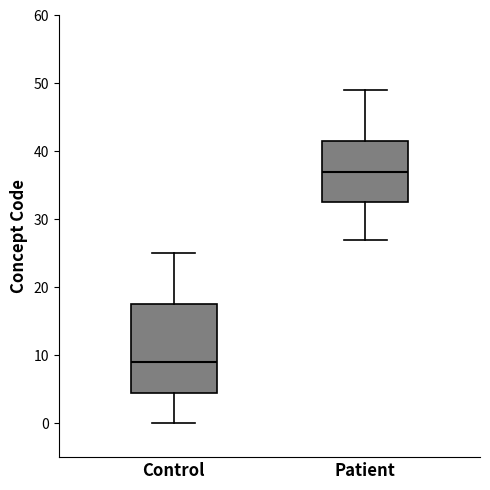

Reading left to right, read every box against the y-axis: the position of its median line, the range the box covers, and the ends of its whiskers. The values are not printed on the chart, so give them approximately, as read against the axis.

Control: median 9, box 5 to 18, whiskers 0 to 25
Patient: median 37, box 33 to 42, whiskers 27 to 49